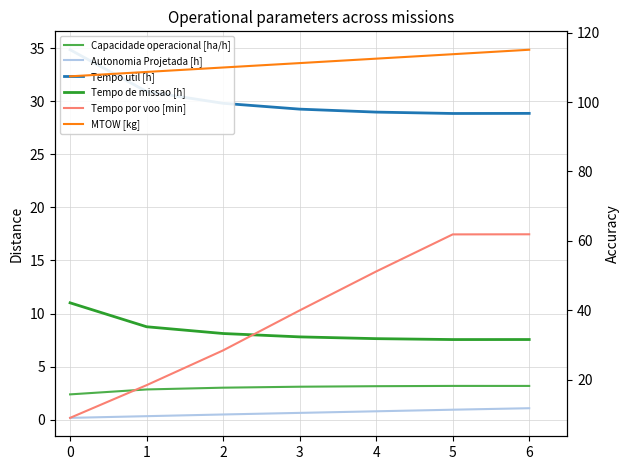

Is this an area chart (filled region under the line)?

No